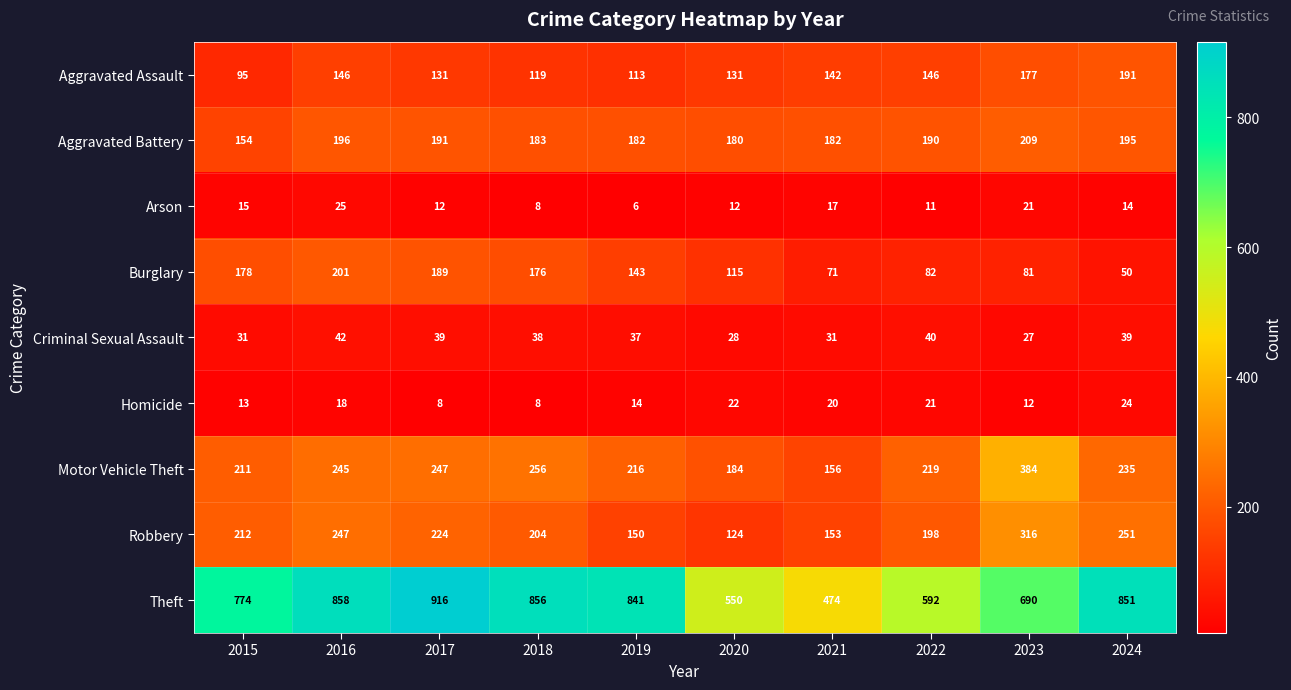

Which series has the widest spread of values?

Theft